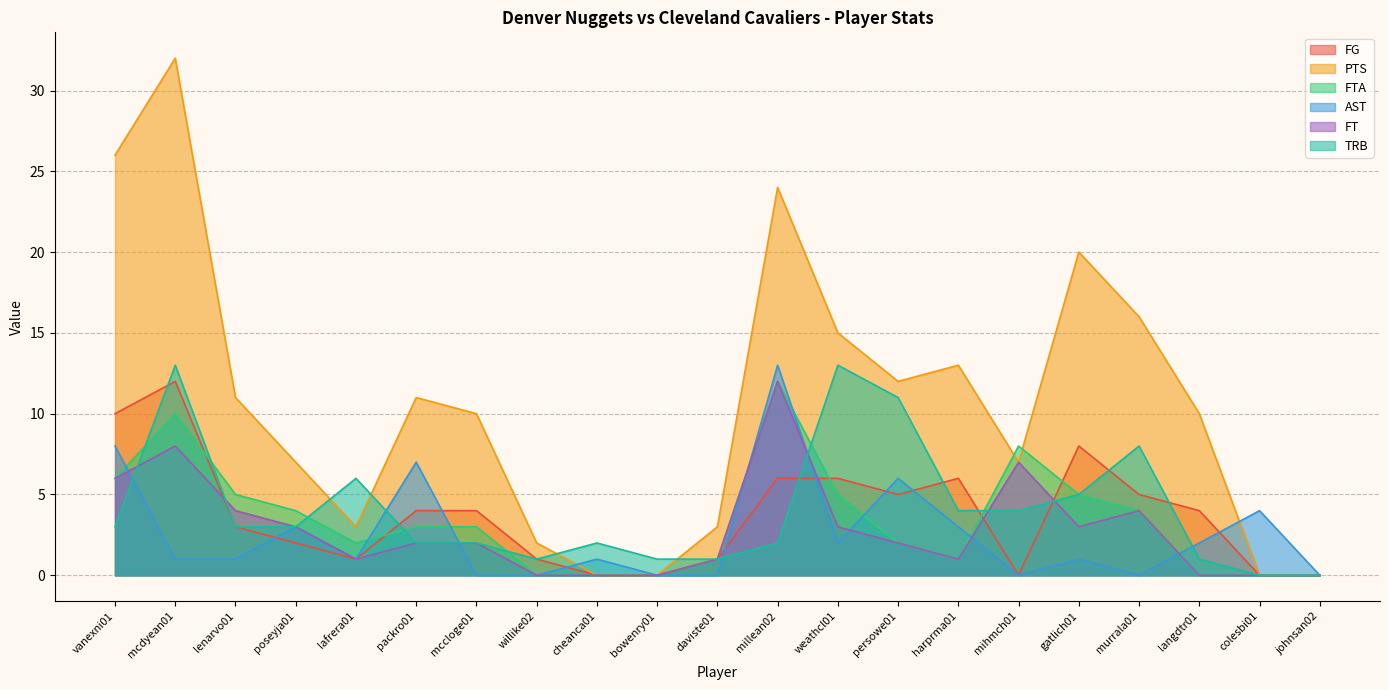

What is the sum of all AST values?

53